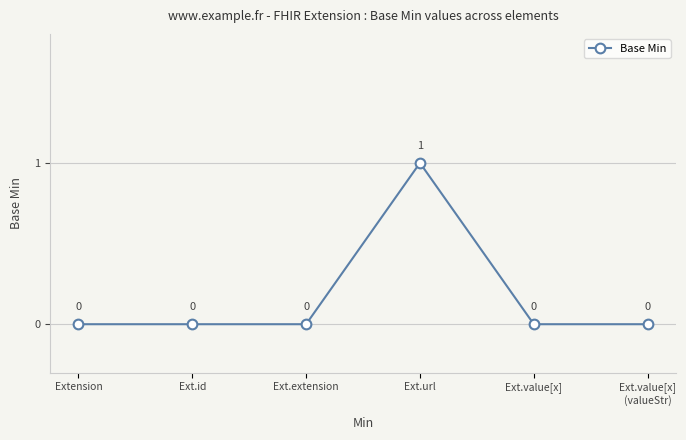

How many points are higher than both their immediate neighbors (excluding endpoints)?

1